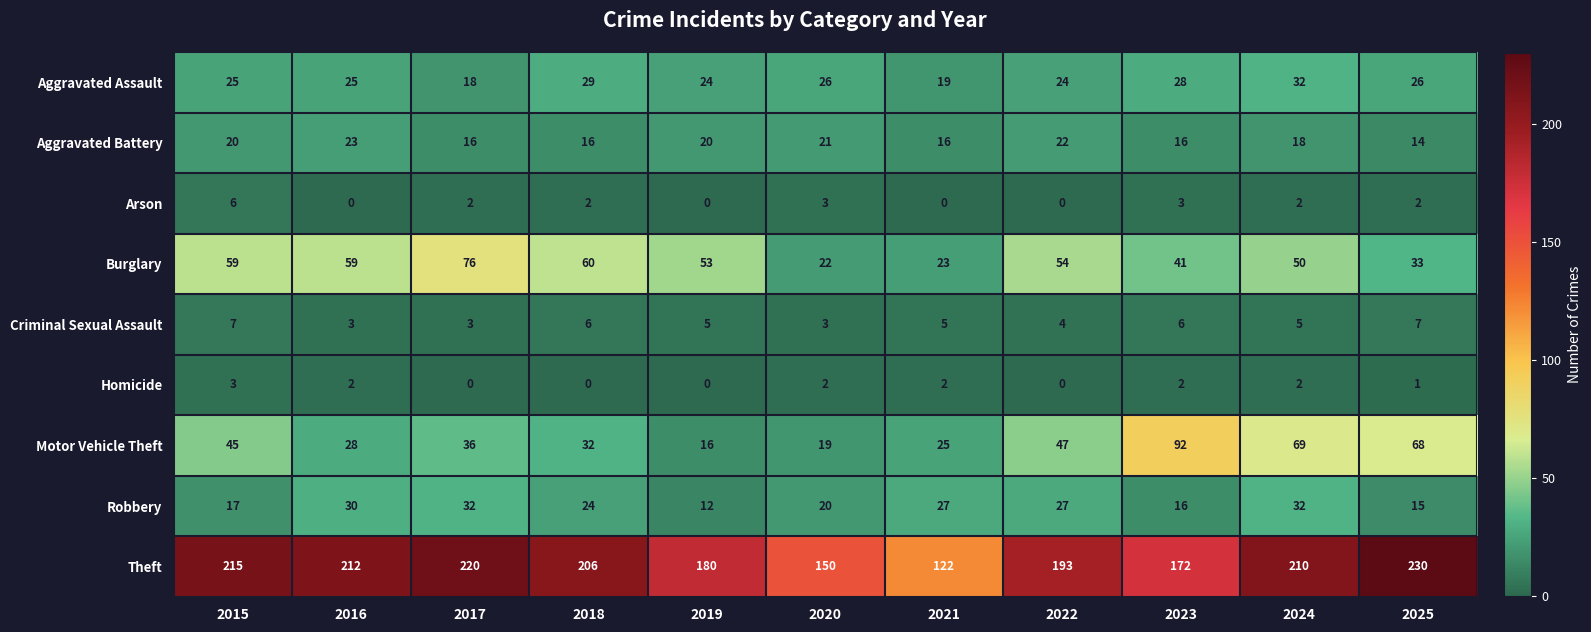

What is the maximum value shown in the chart?

230